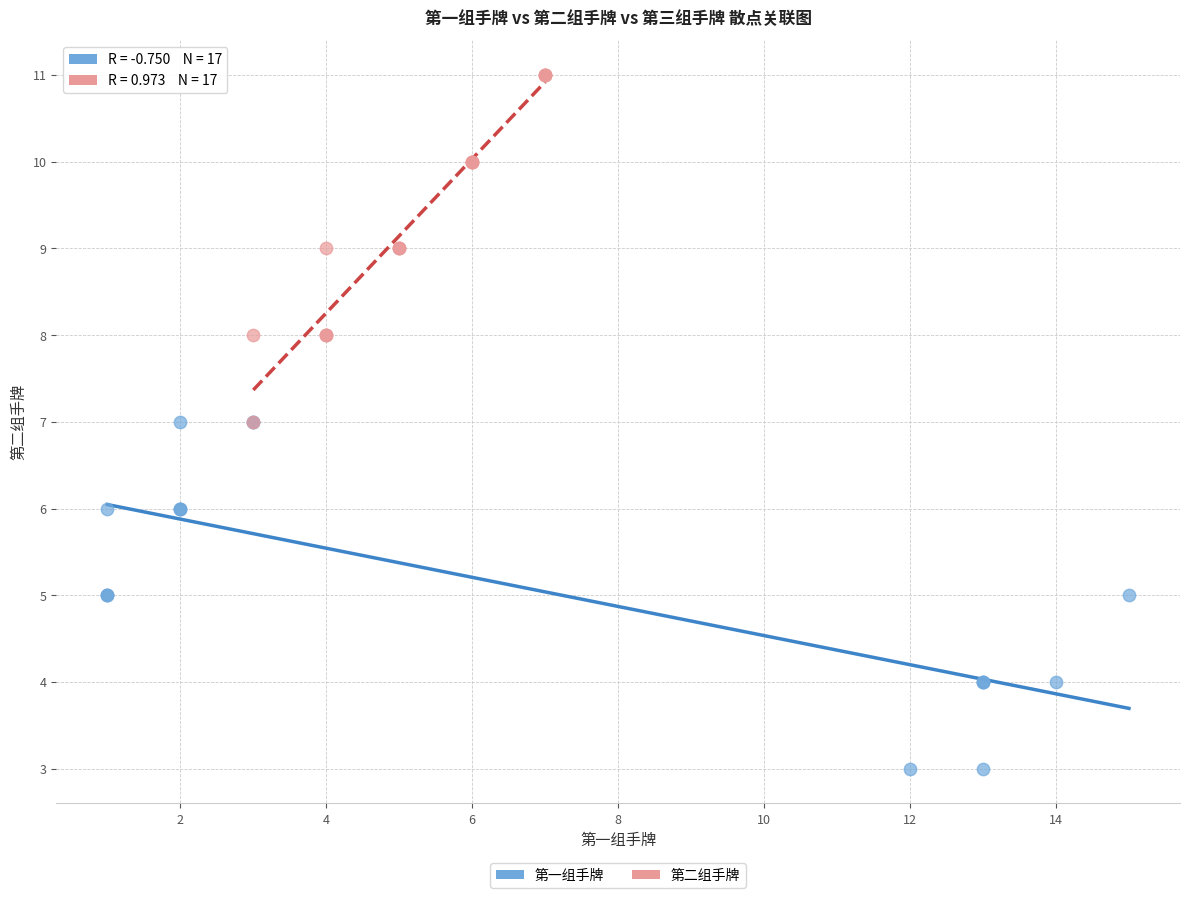

Which series contains the highest Y value?

第二组手牌